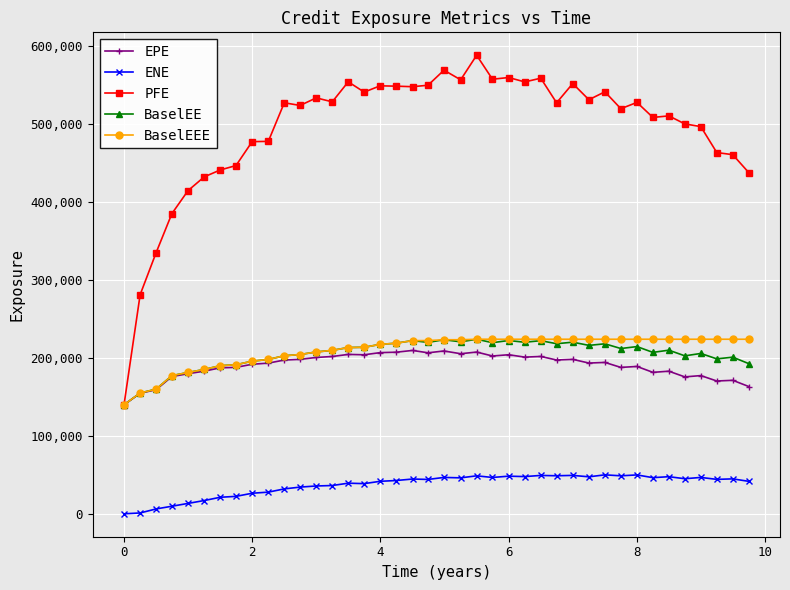

Which series has the widest spread of values?

PFE